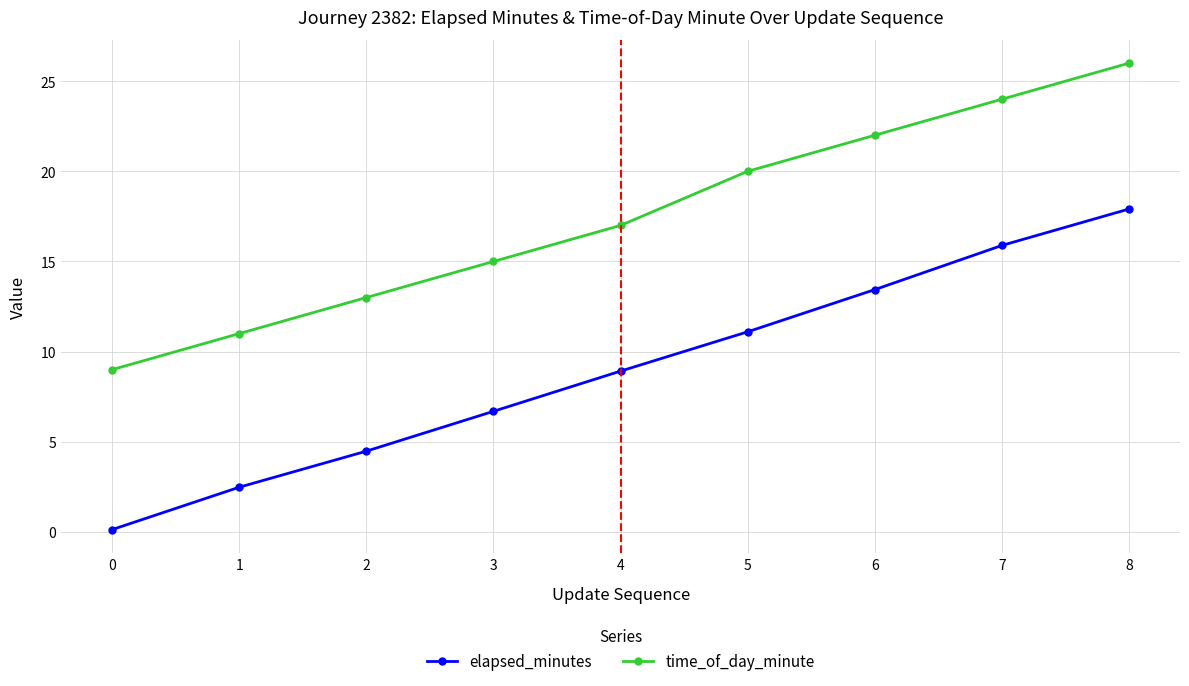

Which series has the widest spread of values?

elapsed_minutes